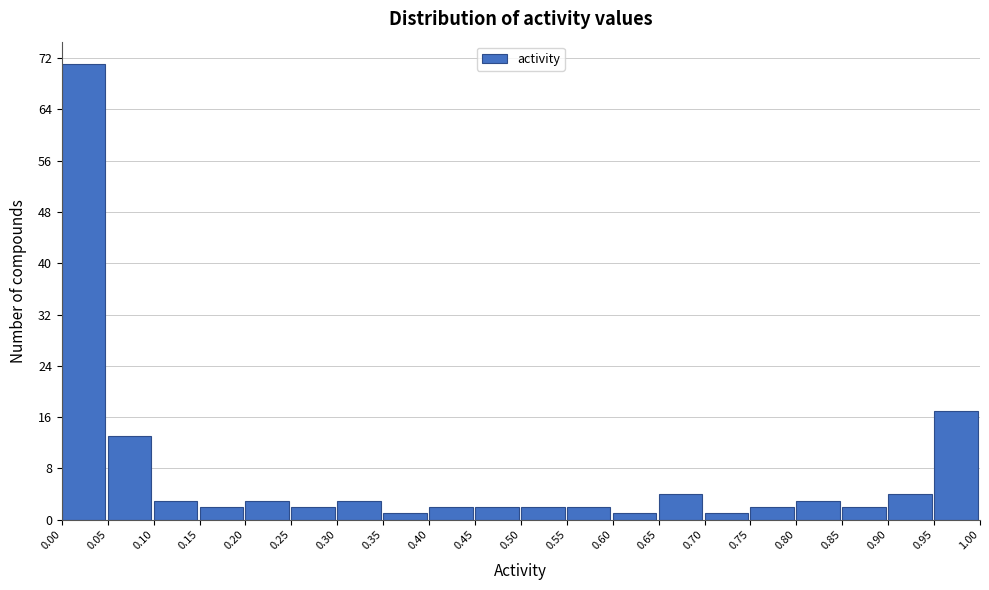

Which range on the x-axis has the tallest bar?

0.00 to 0.05